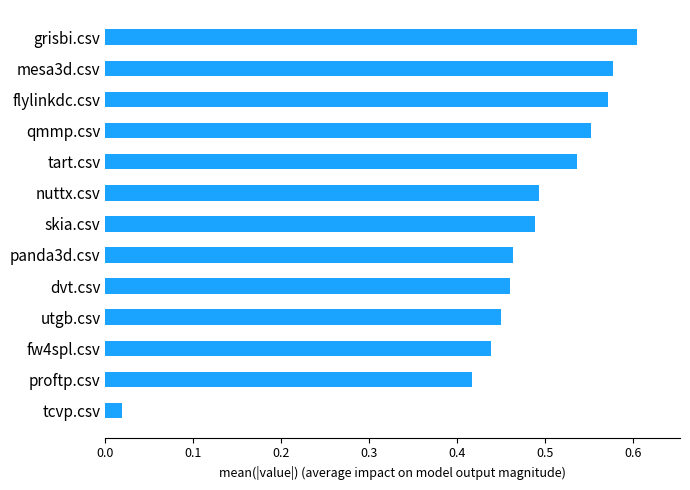

The chart shows a value of 0.6 at grisbi.csv. True or false?

True